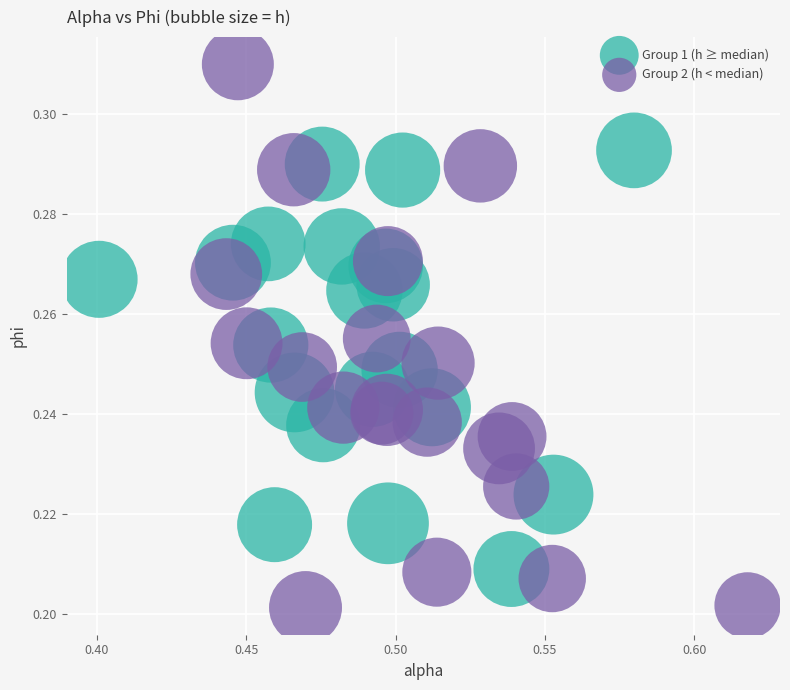

What are all the series names shown in the legend?

Group 1 (h ≥ median), Group 2 (h < median)